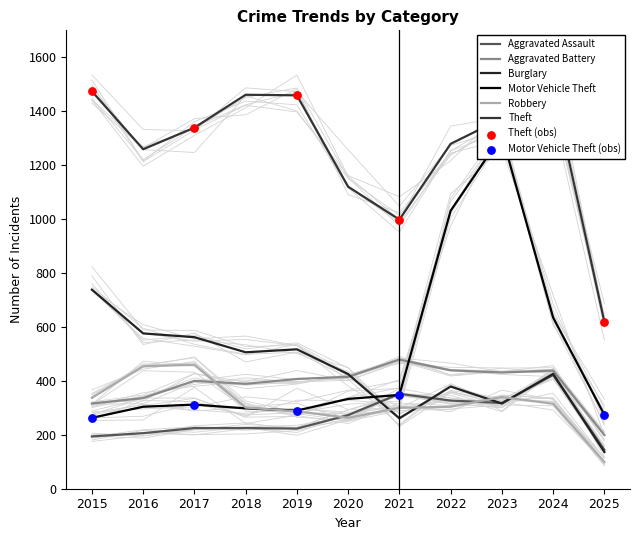

Is the value of Theft at 2024 greater than the value of Burglary at 2016?

Yes